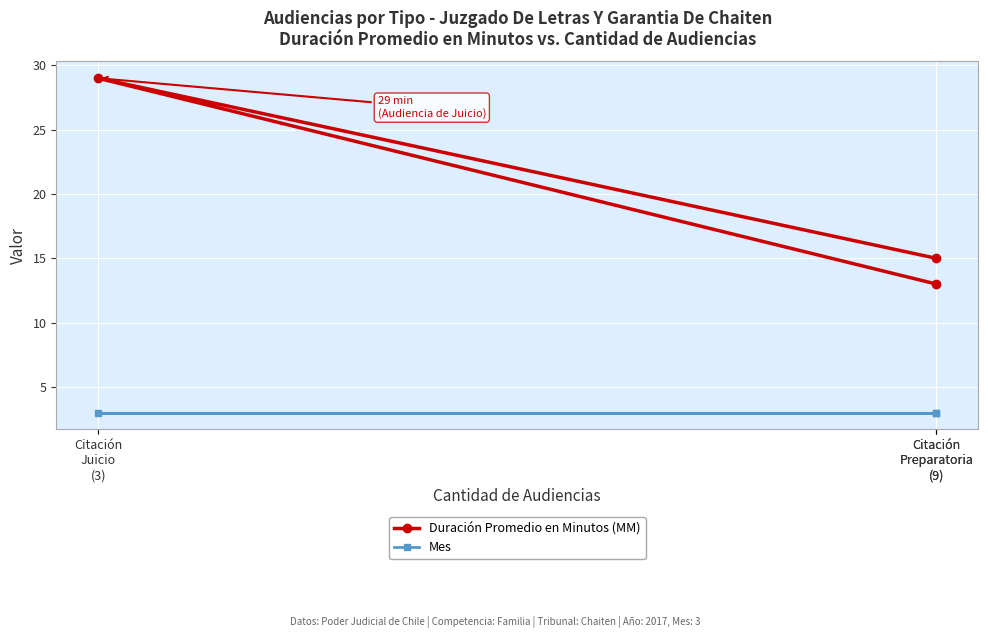

How many values in the Duración Promedio en Minutos (MM) series exceed 15?

1